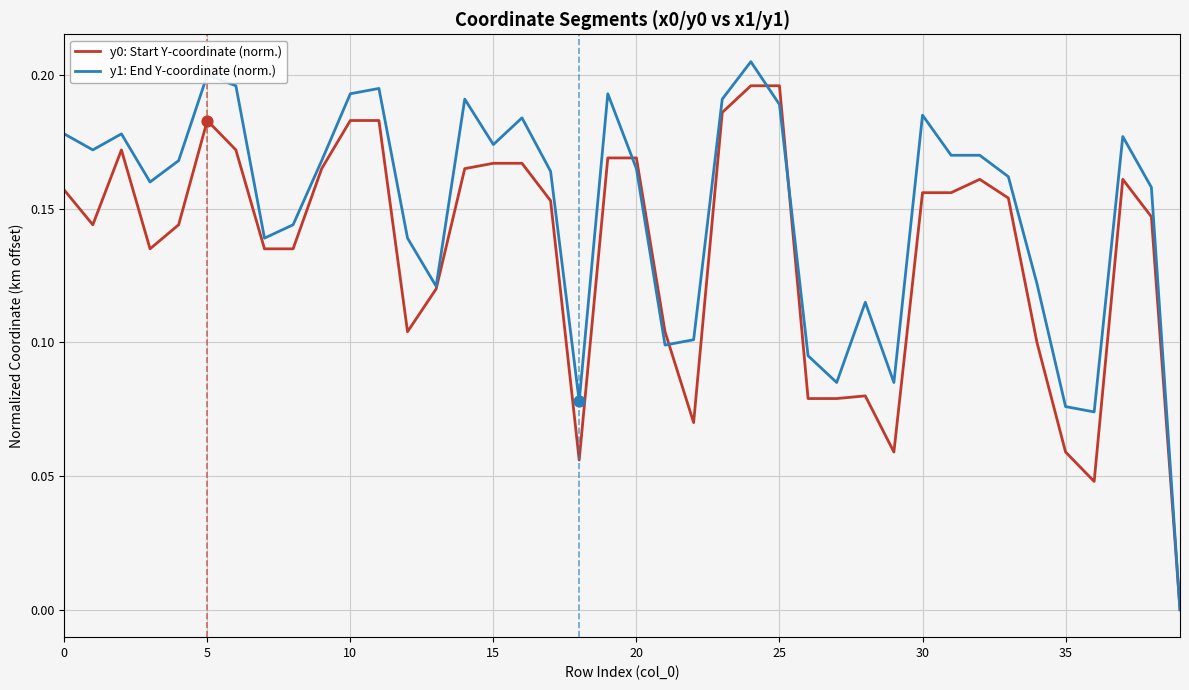

Which series has the largest total across all categories?

y1: End Y-coordinate (norm.)